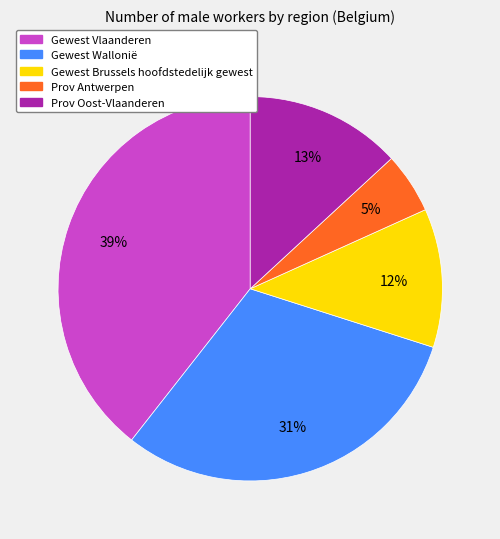

To the nearest percent, what is the difference between the largest and smallest slice percentages?

34%